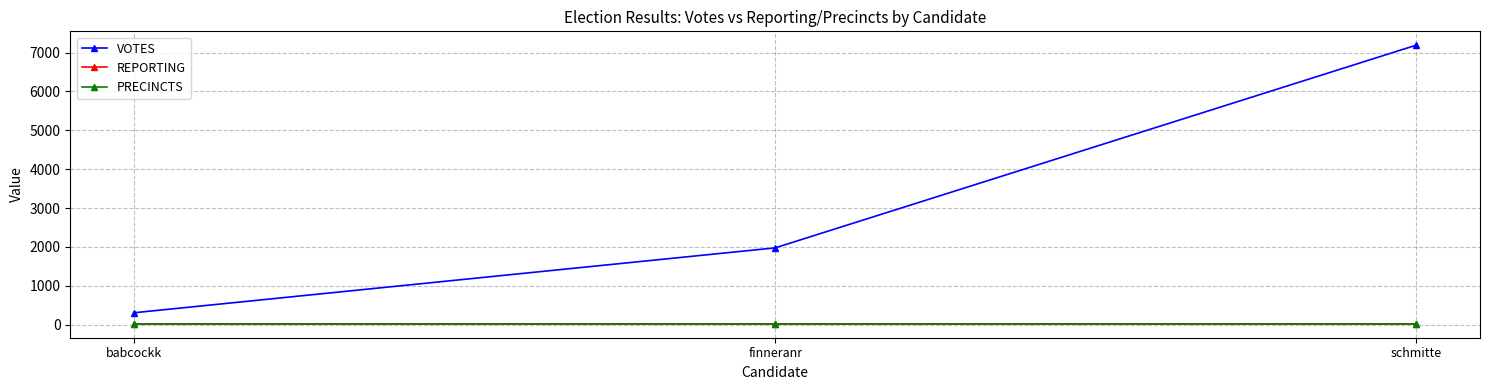

What is the label of the 1st point from the left?

babcockk